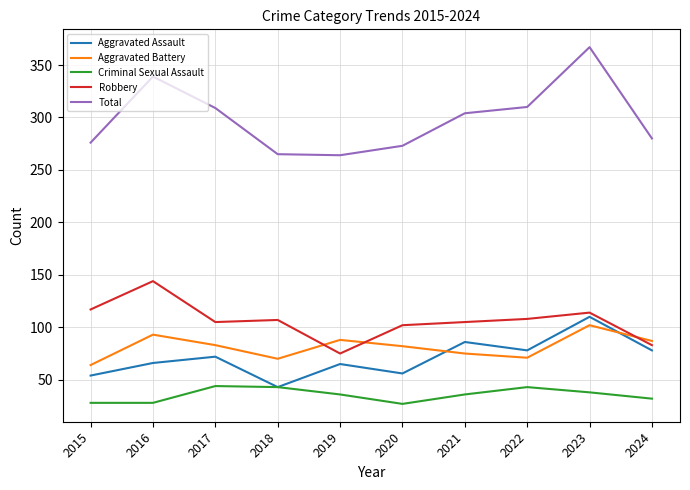

True or false: Total and Robbery cross at least once.

False